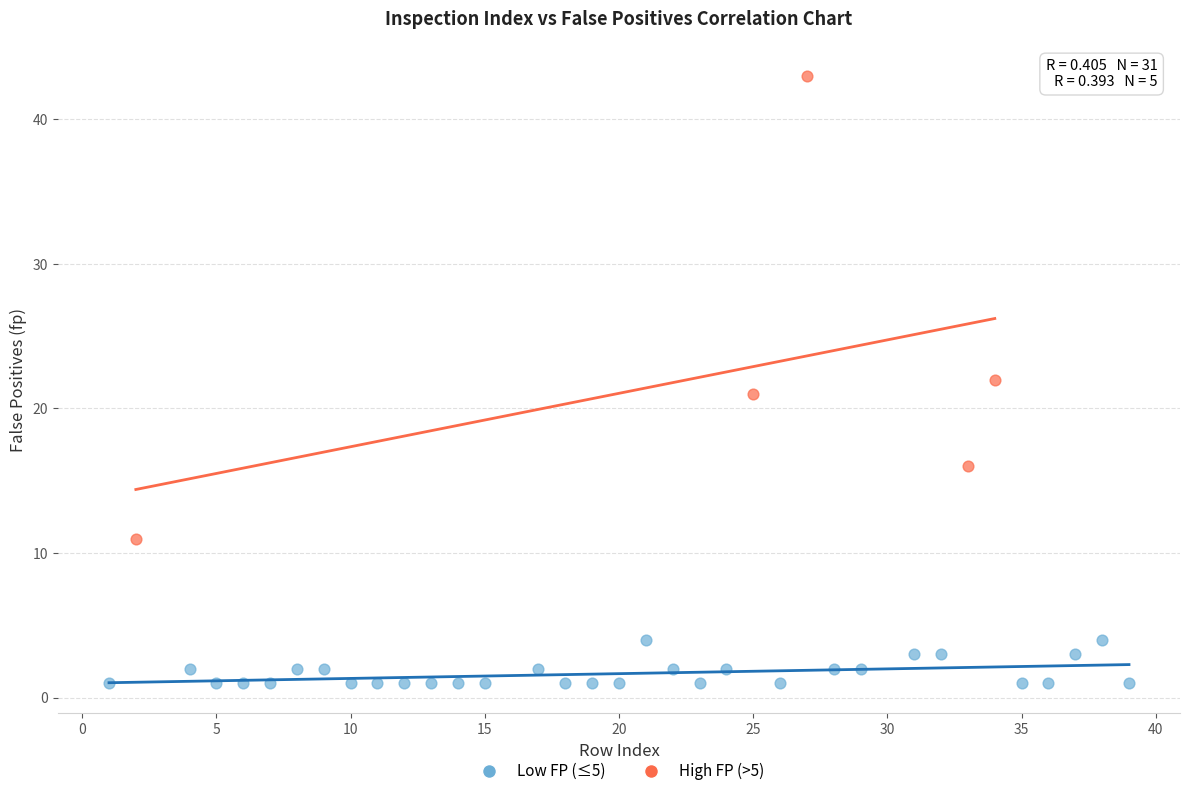

Which series has the largest Y range (max minus min)?

High FP (>5)